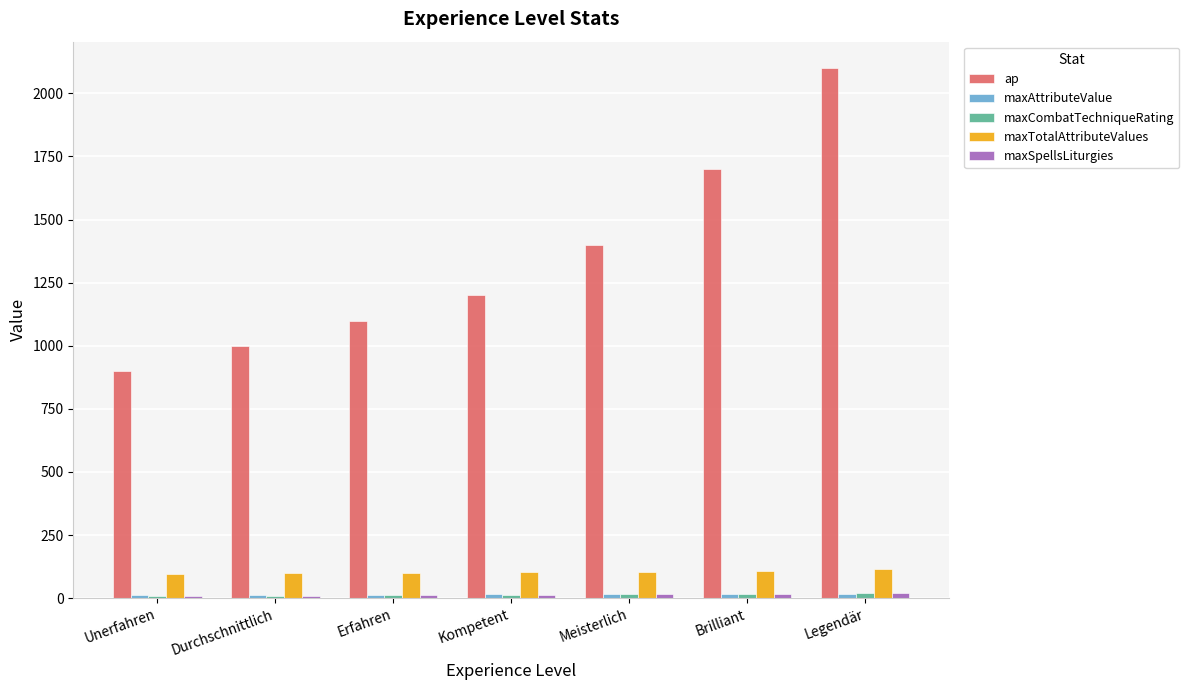

At which label is ap closest to 1500?

Meisterlich